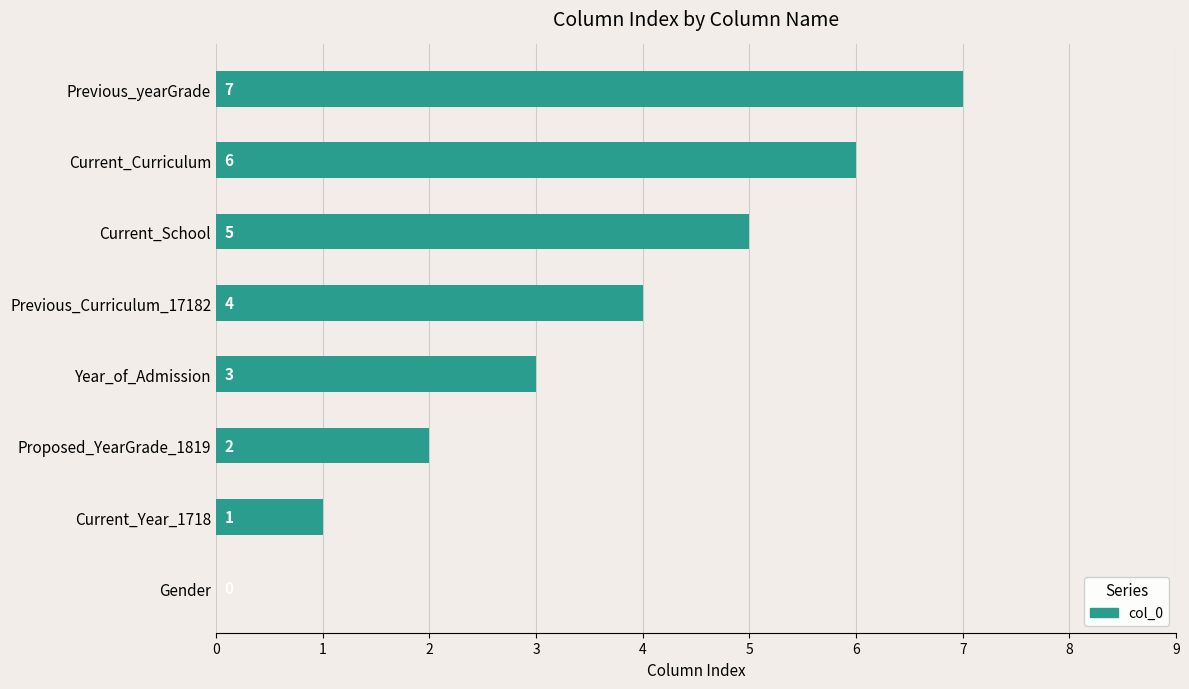

What is the sum of all values?

28